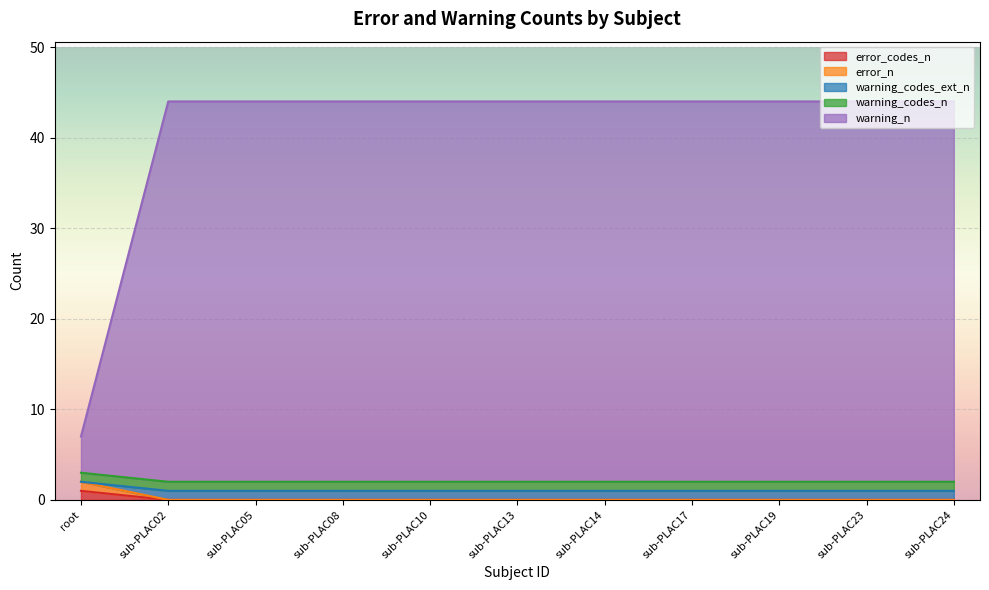

True or false: warning_n has a value of -1 at sub-PLAC02.

False